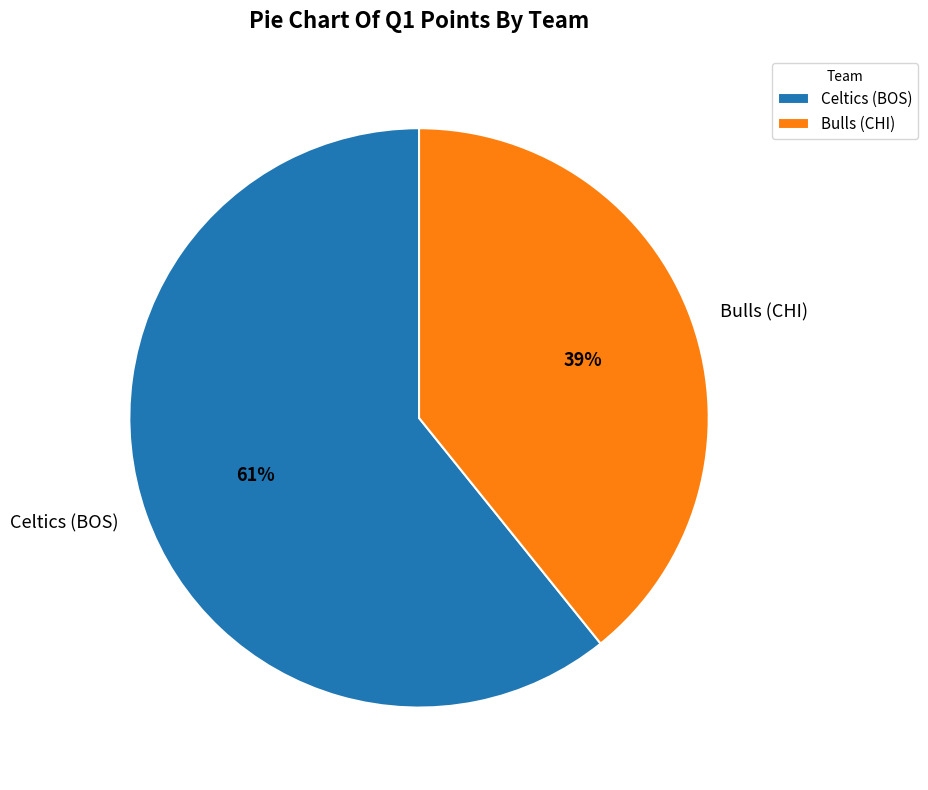

How many segments does this pie chart have?

2